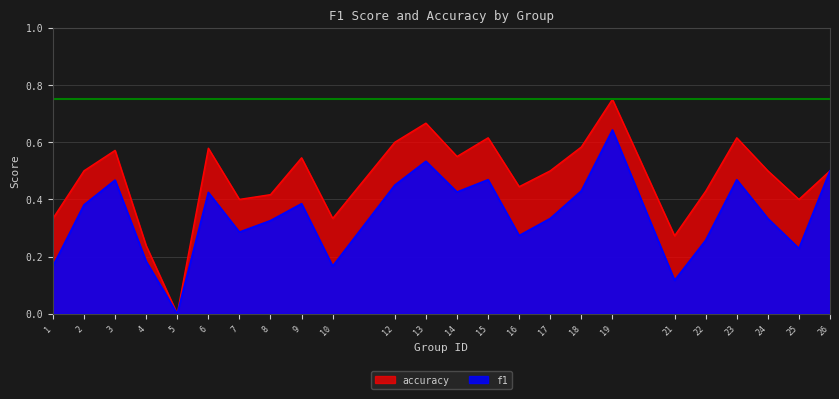

True or false: accuracy and f1 cross at least once.

False